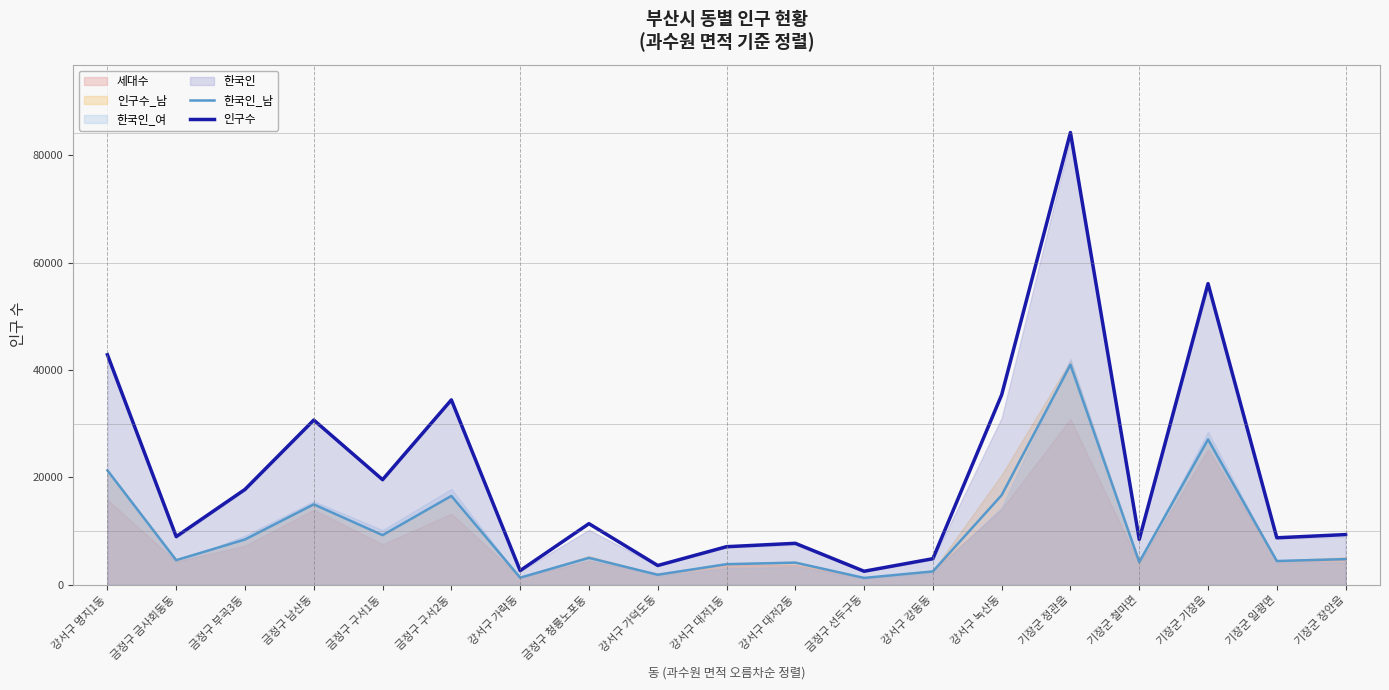

Reading right to left, extract all data points from this chart.

한국인_남: 기장군 장안읍=4796	기장군 일광면=4448	기장군 기장읍=27081	기장군 철마면=4251	기장군 정관읍=40995	강서구 녹산동=16711	강서구 강동동=2504	금정구 선두구동=1304	강서구 대저2동=4145	강서구 대저1동=3861	강서구 가덕도동=1888	금정구 청룡노포동=5035	강서구 가락동=1350	금정구 구서2동=16565	금정구 구서1동=9264	금정구 남산동=14998	금정구 부곡3동=8457	금정구 금사회동동=4603	강서구 명지1동=21331
인구수: 기장군 장안읍=9369	기장군 일광면=8772	기장군 기장읍=56098	기장군 철마면=8474	기장군 정관읍=84232	강서구 녹산동=35393	강서구 강동동=4878	금정구 선두구동=2543	강서구 대저2동=7741	강서구 대저1동=7113	강서구 가덕도동=3611	금정구 청룡노포동=11401	강서구 가락동=2661	금정구 구서2동=34449	금정구 구서1동=19593	금정구 남산동=30692	금정구 부곡3동=17781	금정구 금사회동동=8991	강서구 명지1동=42856